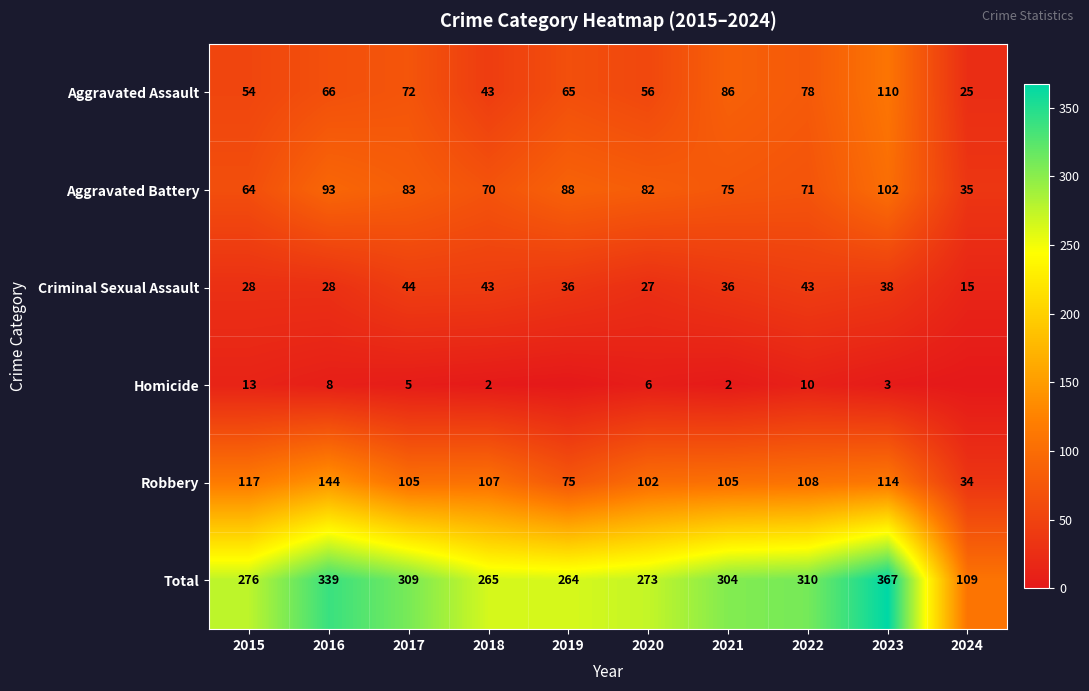

At which label does Criminal Sexual Assault first exceed 36?

2017